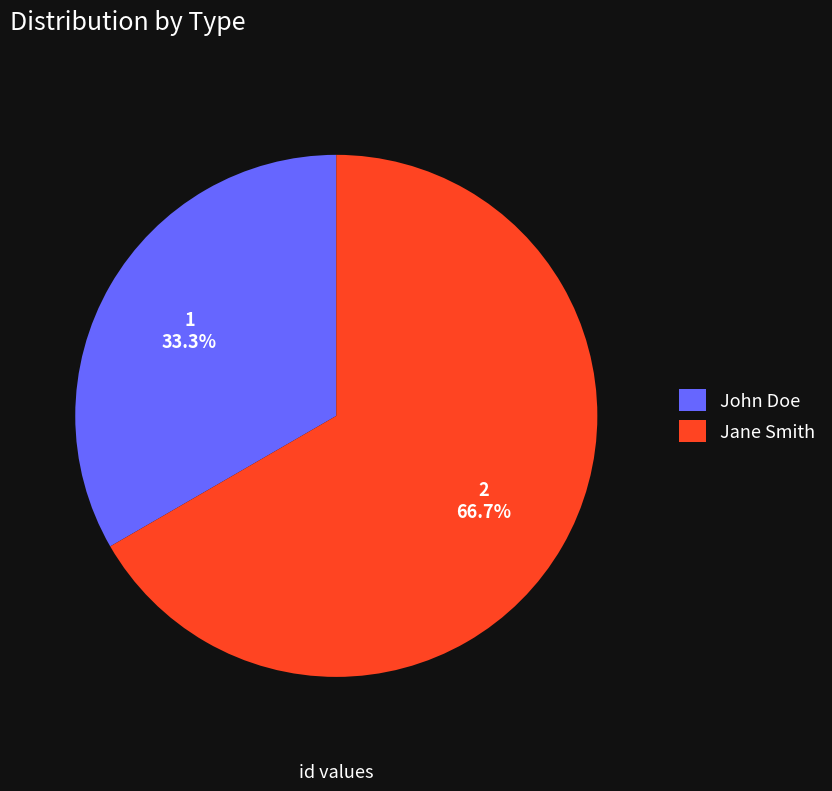

Which slice is the smallest?

John Doe